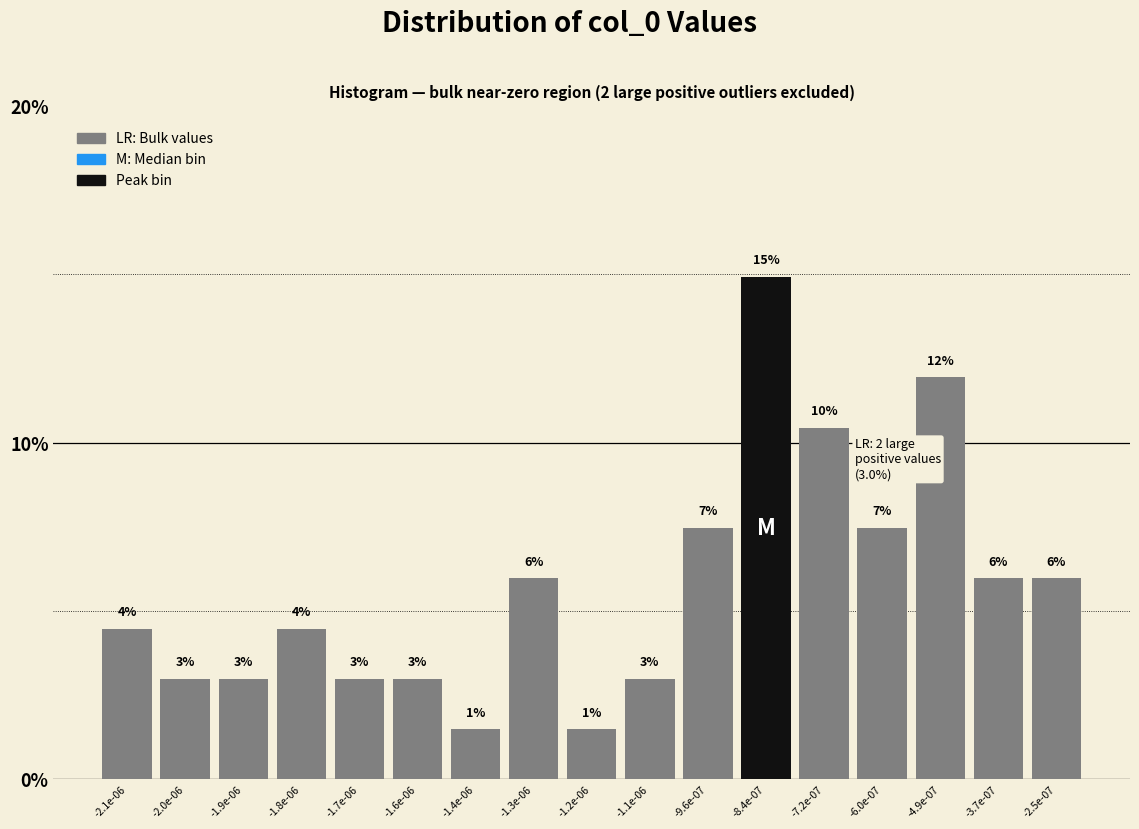

What is the maximum value shown in the chart?

14.9